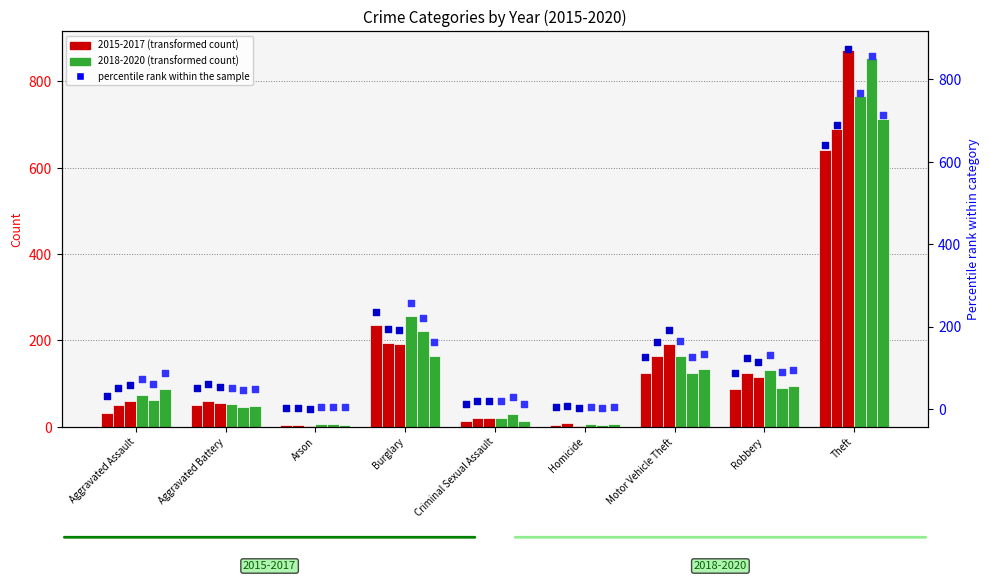

At which category is the sum across all series the highest?

Theft